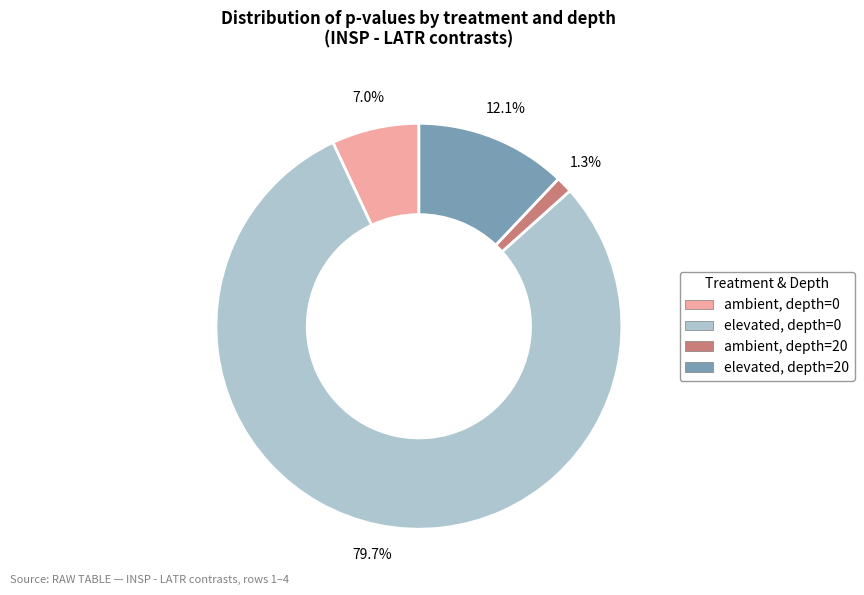

True or false: elevated, depth=0 accounts for 71% of the total.

False